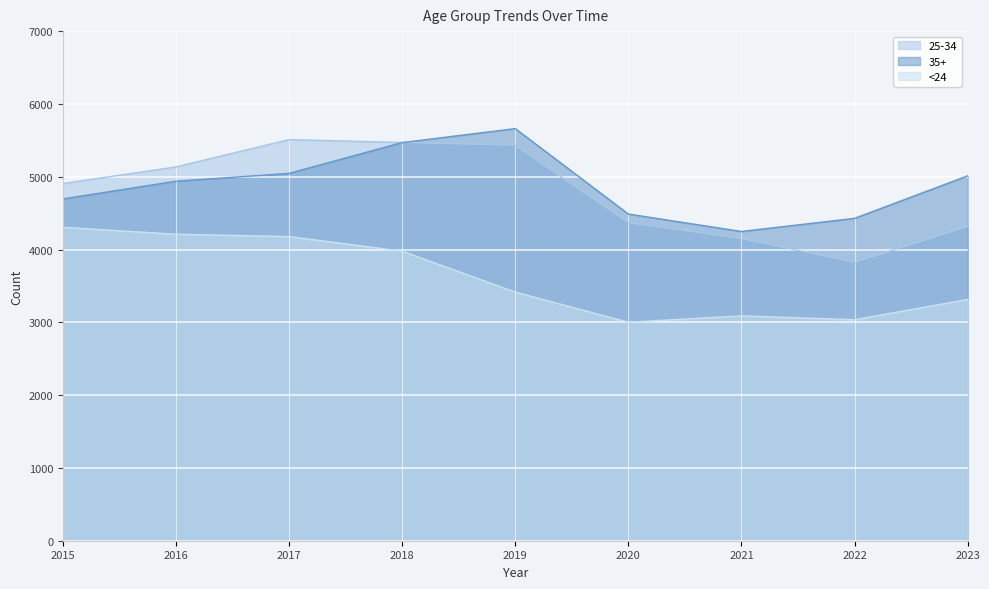

List the series in order of their peak value, lowest first.

<24, 25-34, 35+